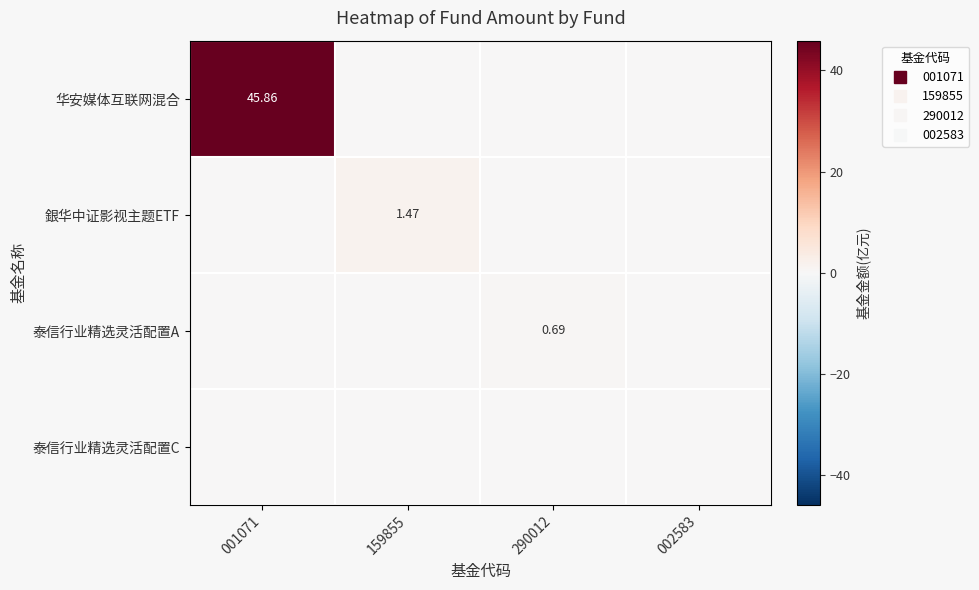

Between 002583 and 159855, which is larger?

002583